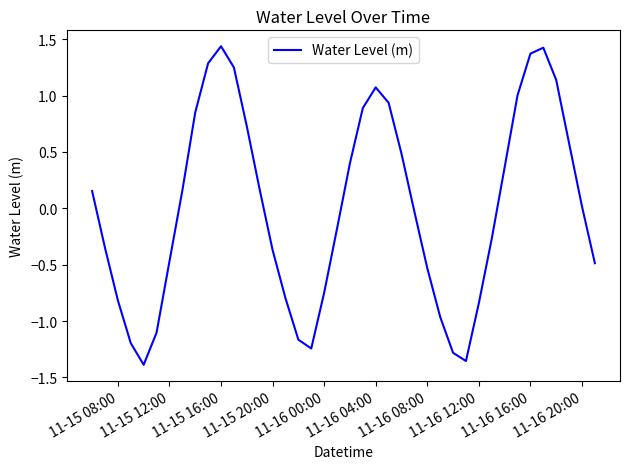

How many interior local valleys (lower than both neighbors) does the data have?

3